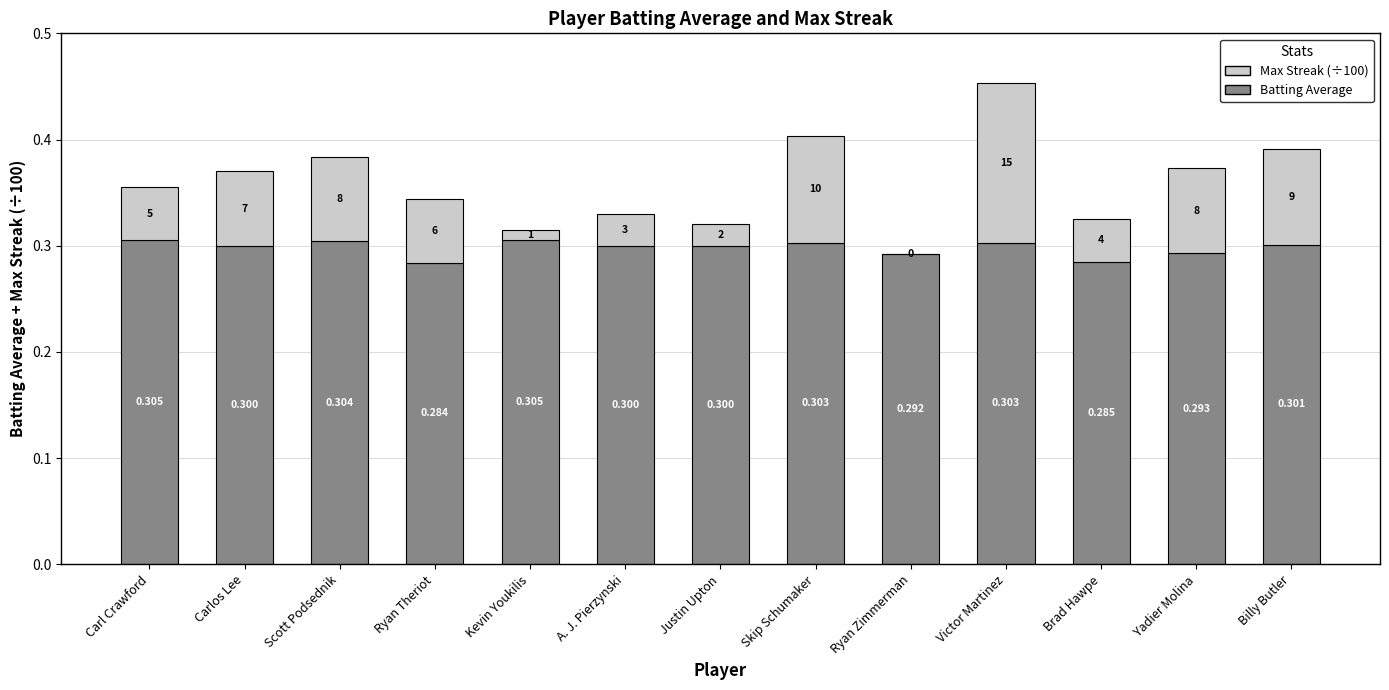

What is the sum of the Batting Average values at Scott Podsednik and Carlos Lee?

0.6